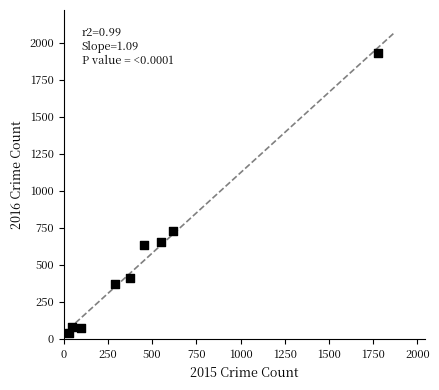

What is the average Y value?

546